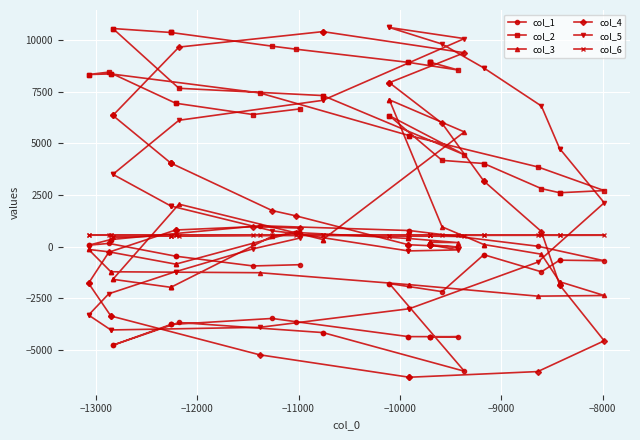

How many values in col_4 are below zero?

13